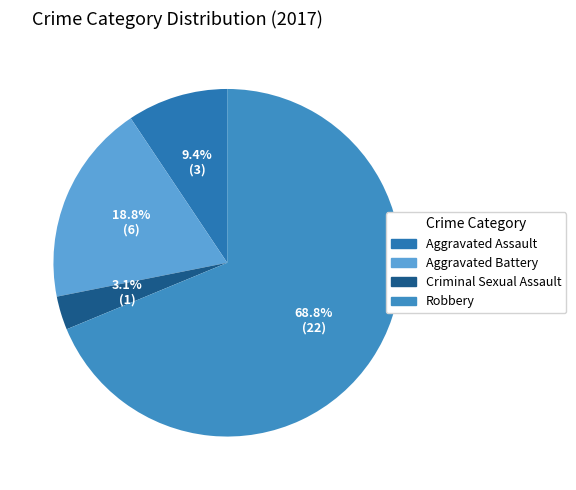

What is the change in value from Aggravated Battery to Robbery?

+16